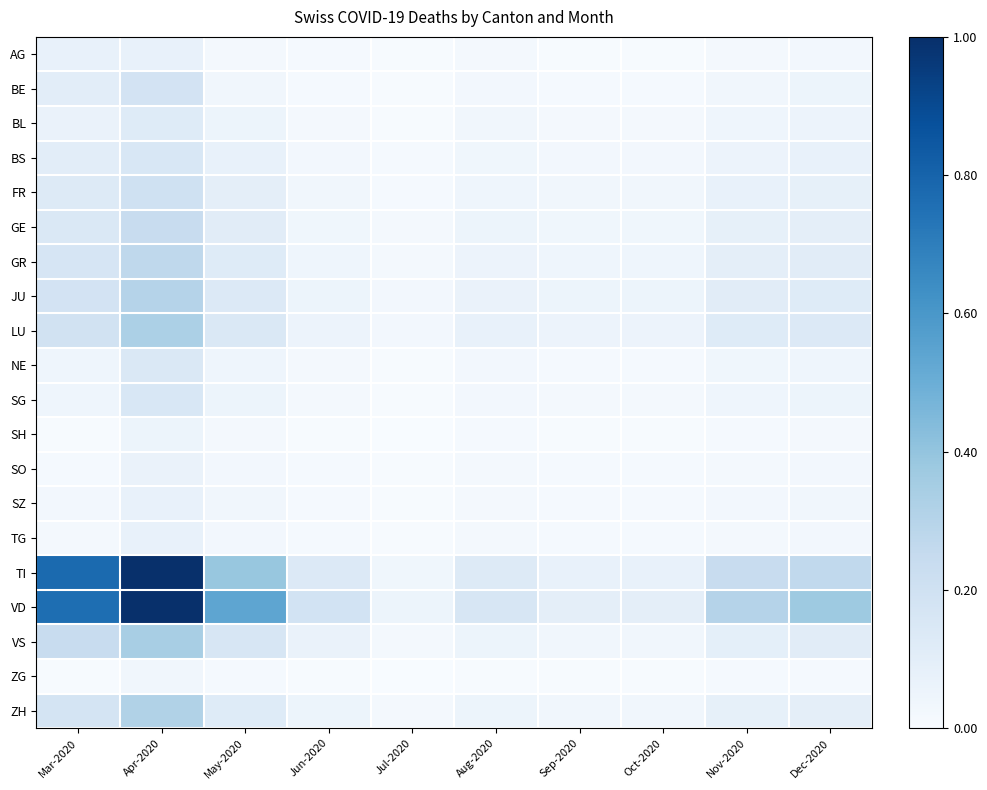

Reading left to right, list all the values displayed in this chart.

AG: Mar-2020=0.1	Apr-2020=0.1	May-2020=0.0	Jun-2020=0.0	Jul-2020=0.0	Aug-2020=0.0	Sep-2020=0.0	Oct-2020=0.0	Nov-2020=0.0	Dec-2020=0.0
BE: Mar-2020=0.1	Apr-2020=0.2	May-2020=0.0	Jun-2020=0.0	Jul-2020=0.0	Aug-2020=0.0	Sep-2020=0.0	Oct-2020=0.0	Nov-2020=0.0	Dec-2020=0.1
BL: Mar-2020=0.1	Apr-2020=0.1	May-2020=0.1	Jun-2020=0.0	Jul-2020=0.0	Aug-2020=0.0	Sep-2020=0.0	Oct-2020=0.0	Nov-2020=0.0	Dec-2020=0.1
BS: Mar-2020=0.1	Apr-2020=0.2	May-2020=0.1	Jun-2020=0.0	Jul-2020=0.0	Aug-2020=0.0	Sep-2020=0.0	Oct-2020=0.0	Nov-2020=0.1	Dec-2020=0.1
FR: Mar-2020=0.1	Apr-2020=0.2	May-2020=0.1	Jun-2020=0.0	Jul-2020=0.0	Aug-2020=0.0	Sep-2020=0.0	Oct-2020=0.0	Nov-2020=0.1	Dec-2020=0.1
GE: Mar-2020=0.1	Apr-2020=0.2	May-2020=0.1	Jun-2020=0.0	Jul-2020=0.0	Aug-2020=0.1	Sep-2020=0.0	Oct-2020=0.0	Nov-2020=0.1	Dec-2020=0.1
GR: Mar-2020=0.2	Apr-2020=0.3	May-2020=0.1	Jun-2020=0.0	Jul-2020=0.0	Aug-2020=0.1	Sep-2020=0.0	Oct-2020=0.0	Nov-2020=0.1	Dec-2020=0.1
JU: Mar-2020=0.2	Apr-2020=0.3	May-2020=0.1	Jun-2020=0.1	Jul-2020=0.0	Aug-2020=0.1	Sep-2020=0.1	Oct-2020=0.1	Nov-2020=0.1	Dec-2020=0.1
LU: Mar-2020=0.2	Apr-2020=0.3	May-2020=0.1	Jun-2020=0.1	Jul-2020=0.0	Aug-2020=0.1	Sep-2020=0.1	Oct-2020=0.1	Nov-2020=0.1	Dec-2020=0.1
NE: Mar-2020=0.0	Apr-2020=0.1	May-2020=0.0	Jun-2020=0.0	Jul-2020=0.0	Aug-2020=0.0	Sep-2020=0.0	Oct-2020=0.0	Nov-2020=0.0	Dec-2020=0.0
SG: Mar-2020=0.0	Apr-2020=0.2	May-2020=0.1	Jun-2020=0.0	Jul-2020=0.0	Aug-2020=0.0	Sep-2020=0.0	Oct-2020=0.0	Nov-2020=0.0	Dec-2020=0.1
SH: Mar-2020=0.0	Apr-2020=0.1	May-2020=0.0	Jun-2020=0.0	Jul-2020=0.0	Aug-2020=0.0	Sep-2020=0.0	Oct-2020=0.0	Nov-2020=0.0	Dec-2020=0.0
SO: Mar-2020=0.0	Apr-2020=0.1	May-2020=0.0	Jun-2020=0.0	Jul-2020=0.0	Aug-2020=0.0	Sep-2020=0.0	Oct-2020=0.0	Nov-2020=0.0	Dec-2020=0.0
SZ: Mar-2020=0.0	Apr-2020=0.1	May-2020=0.0	Jun-2020=0.0	Jul-2020=0.0	Aug-2020=0.0	Sep-2020=0.0	Oct-2020=0.0	Nov-2020=0.0	Dec-2020=0.0
TG: Mar-2020=0.0	Apr-2020=0.1	May-2020=0.0	Jun-2020=0.0	Jul-2020=0.0	Aug-2020=0.0	Sep-2020=0.0	Oct-2020=0.0	Nov-2020=0.0	Dec-2020=0.0
TI: Mar-2020=0.8	Apr-2020=1.0	May-2020=0.4	Jun-2020=0.1	Jul-2020=0.0	Aug-2020=0.1	Sep-2020=0.1	Oct-2020=0.1	Nov-2020=0.2	Dec-2020=0.3
VD: Mar-2020=0.8	Apr-2020=1.0	May-2020=0.5	Jun-2020=0.2	Jul-2020=0.1	Aug-2020=0.2	Sep-2020=0.1	Oct-2020=0.1	Nov-2020=0.3	Dec-2020=0.4
VS: Mar-2020=0.2	Apr-2020=0.3	May-2020=0.2	Jun-2020=0.1	Jul-2020=0.0	Aug-2020=0.1	Sep-2020=0.0	Oct-2020=0.0	Nov-2020=0.1	Dec-2020=0.1
ZG: Mar-2020=0.0	Apr-2020=0.0	May-2020=0.0	Jun-2020=0.0	Jul-2020=0.0	Aug-2020=0.0	Sep-2020=0.0	Oct-2020=0.0	Nov-2020=0.0	Dec-2020=0.0
ZH: Mar-2020=0.2	Apr-2020=0.3	May-2020=0.1	Jun-2020=0.1	Jul-2020=0.0	Aug-2020=0.1	Sep-2020=0.0	Oct-2020=0.0	Nov-2020=0.1	Dec-2020=0.1